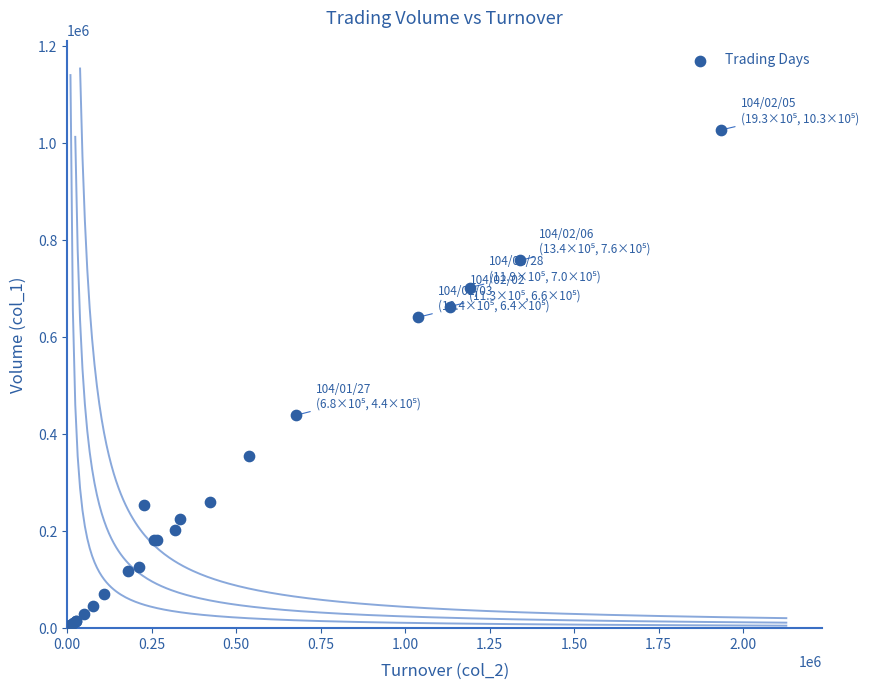

What Y value in the scatter plot is closest to 516000?

439000